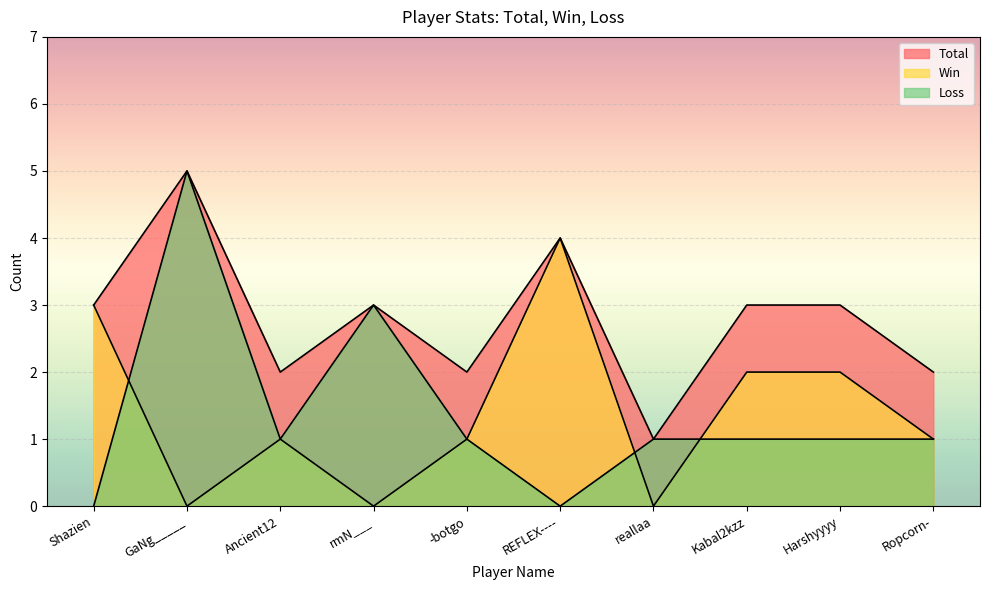

Where does the Win series first go above 1?

Shazien